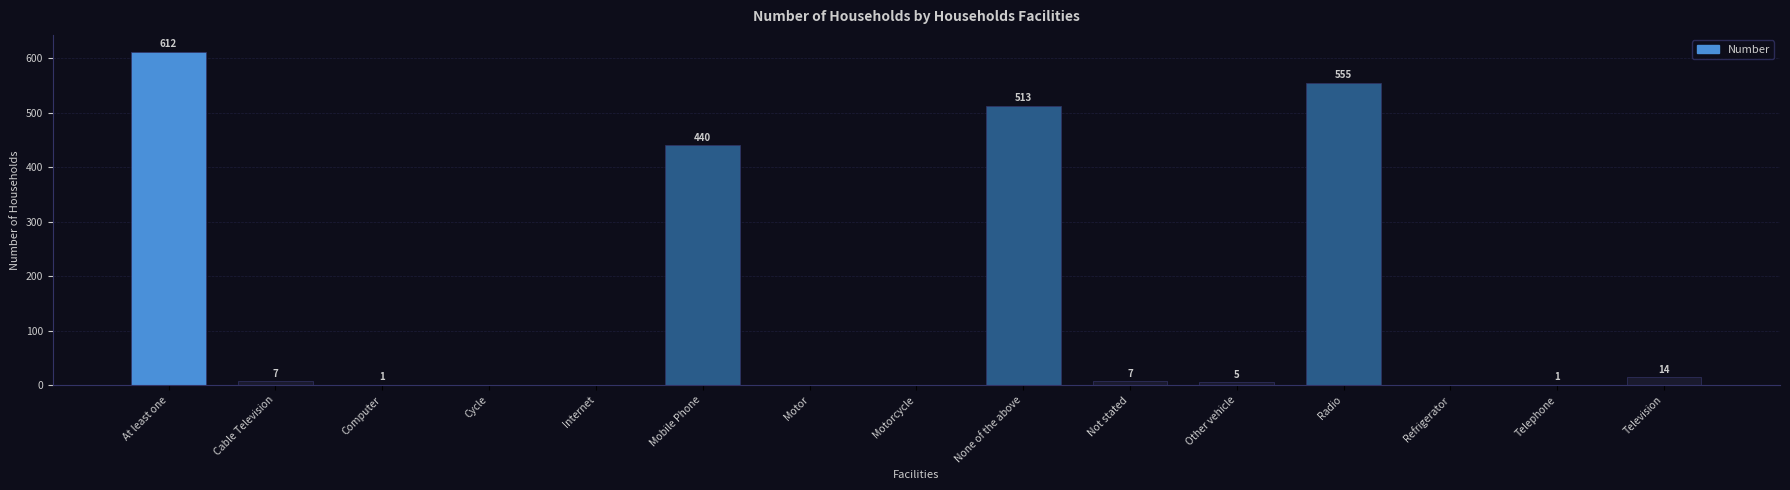

At which label is the value closest to 306?

Mobile Phone